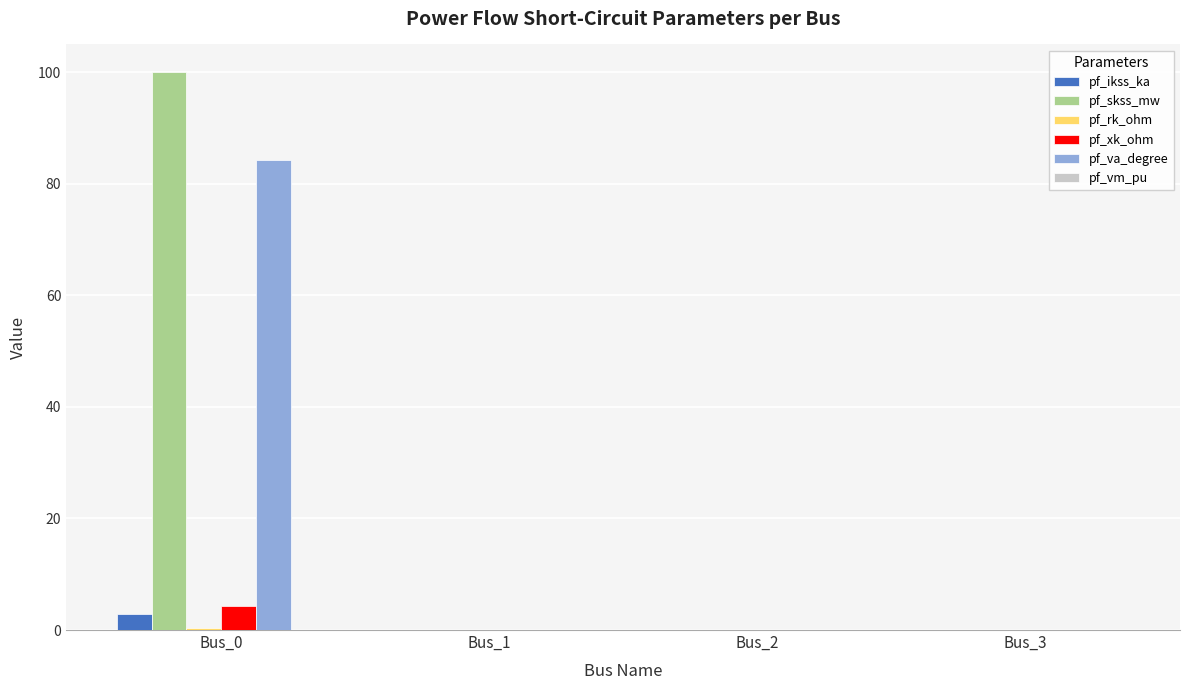

Which category has the highest value in the pf_va_degree series?

Bus_0